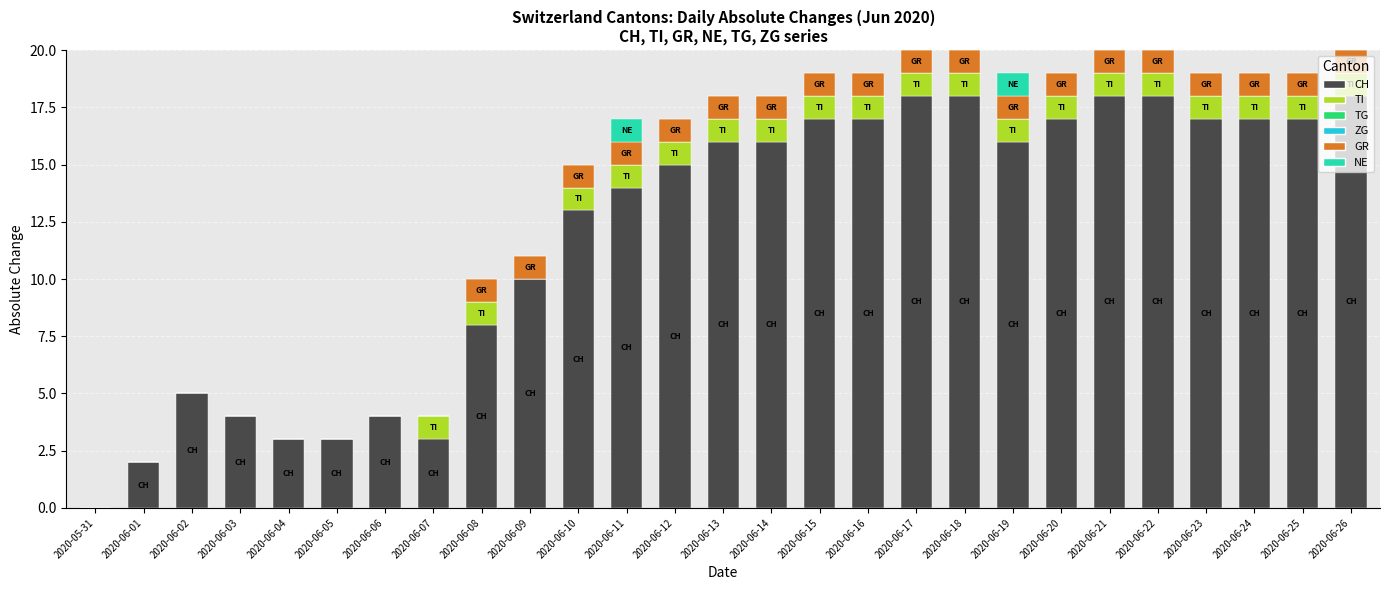

True or false: CH has a value of 19 at 2020-06-11.

False